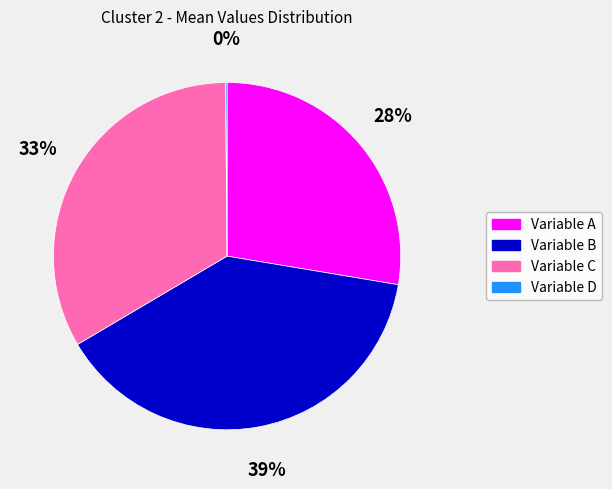

Is there a majority slice in this chart?

No